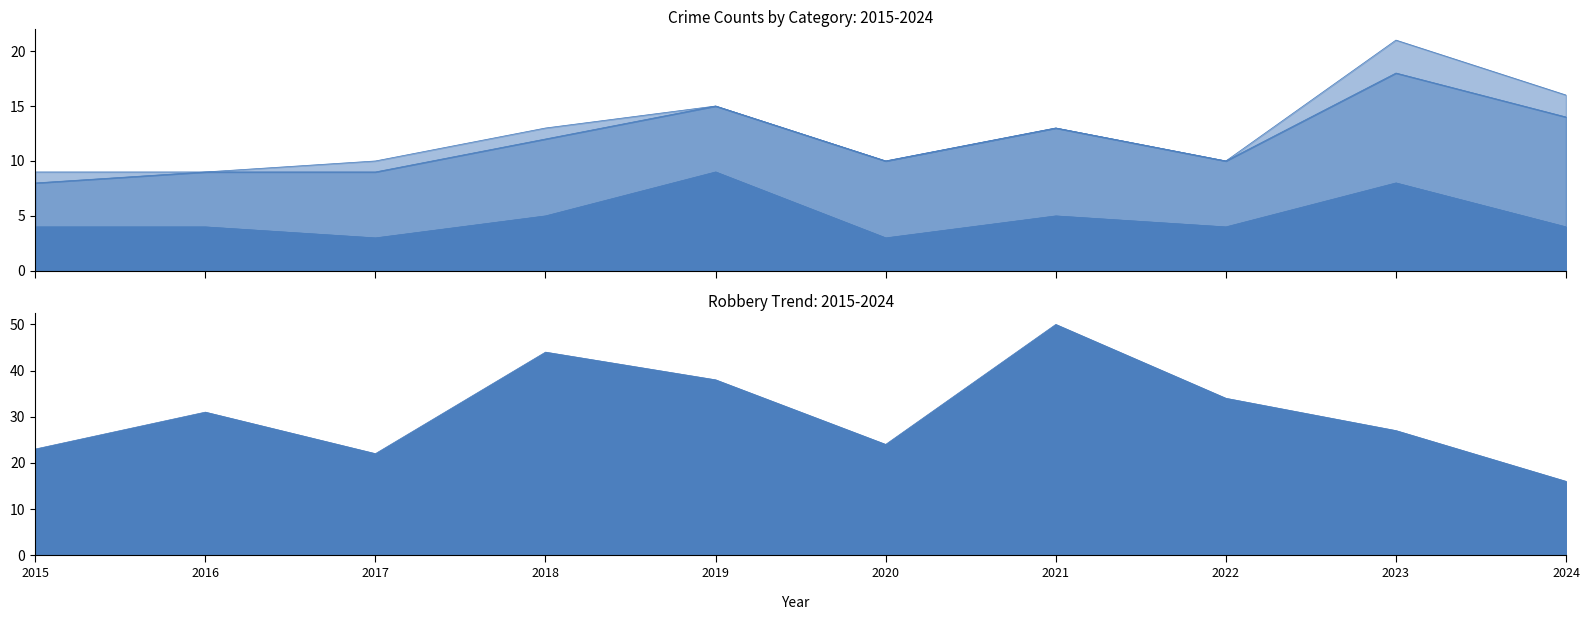

List the labels in order of Robbery value, largest first.

2021, 2018, 2019, 2022, 2016, 2023, 2020, 2015, 2017, 2024